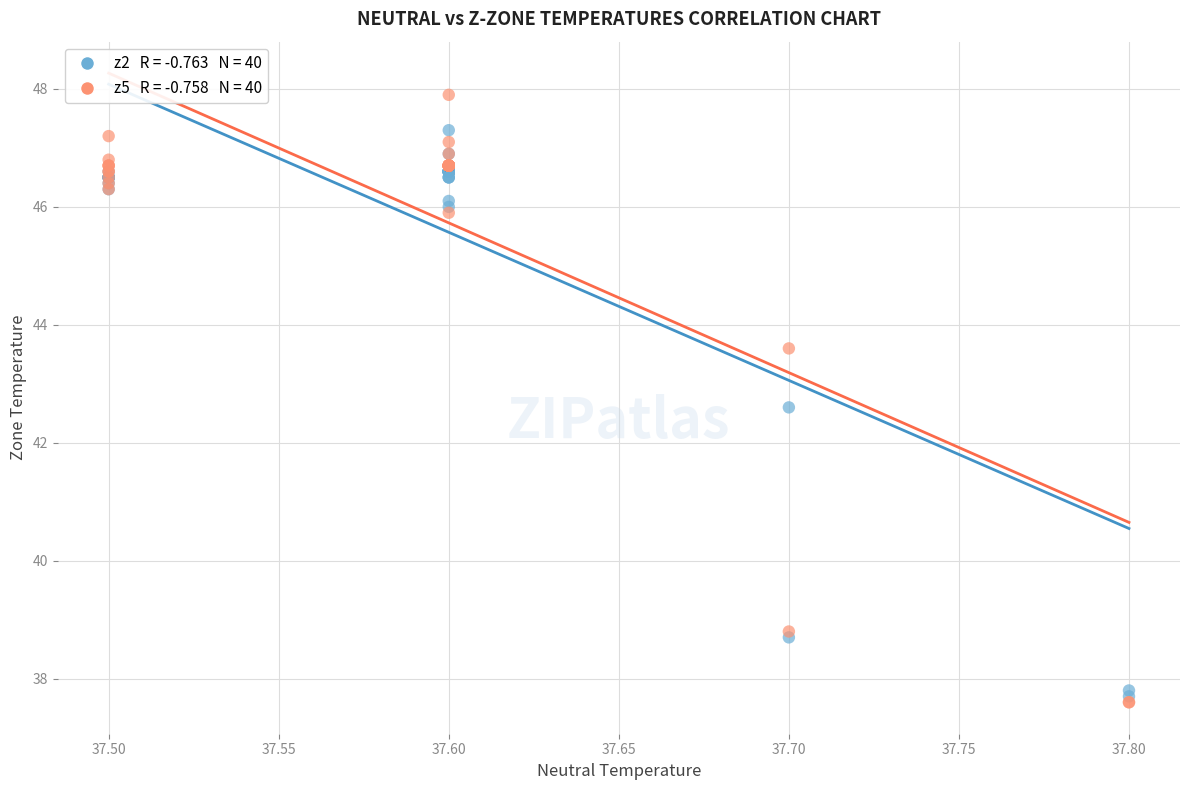

Across all series, what Y value is closest to 42?

42.6